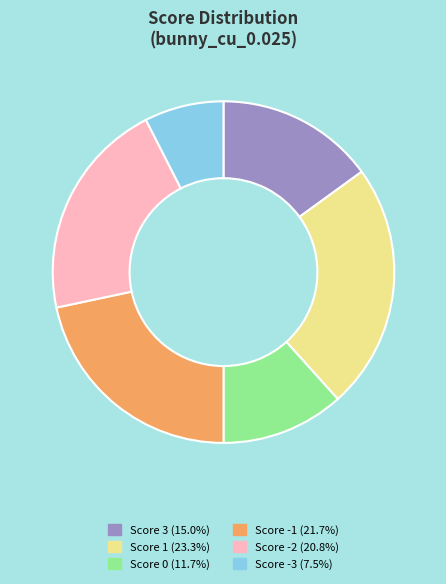

Rank the categories by value from highest to lowest.

Score 1, Score -1, Score -2, Score 3, Score 0, Score -3